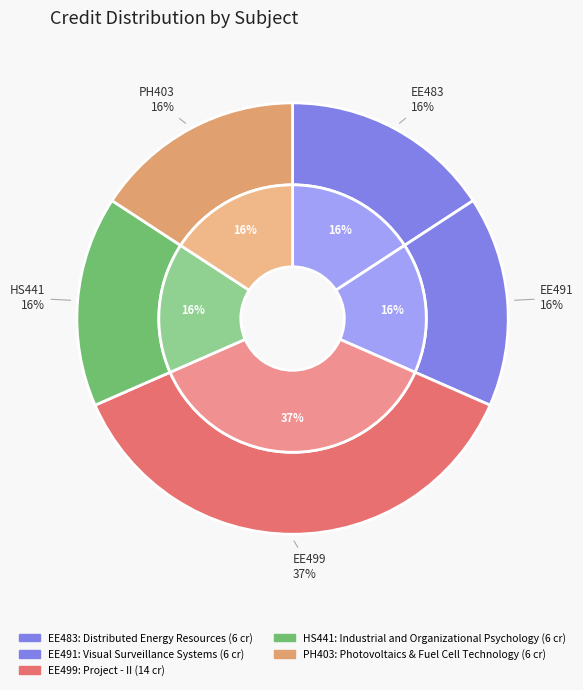

How many slices are in this pie chart?

5